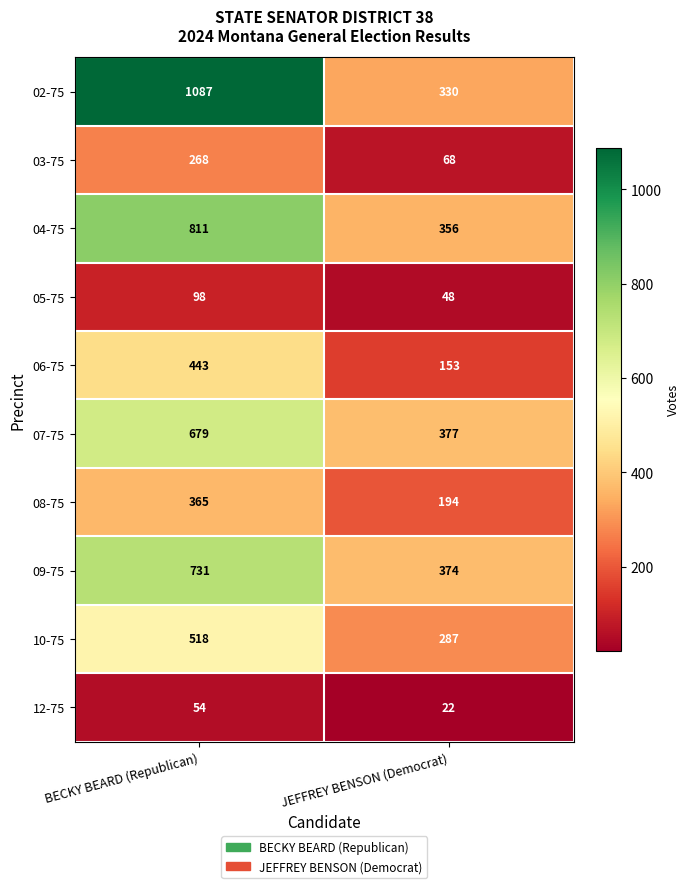

How many data points does each series have?

2